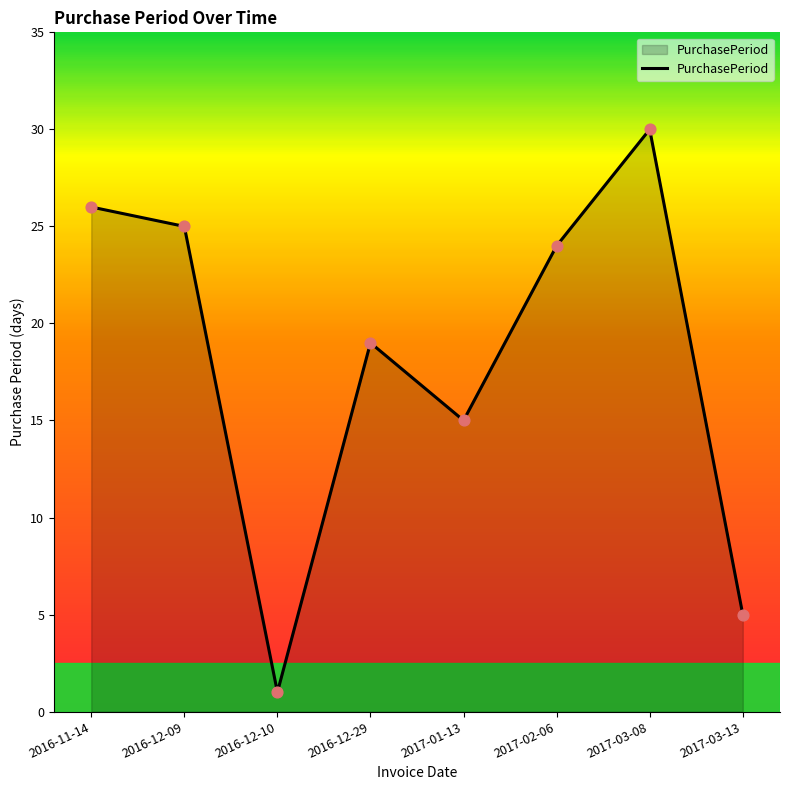

What is the change in value from 2017-01-13 to 2017-02-06?

+9